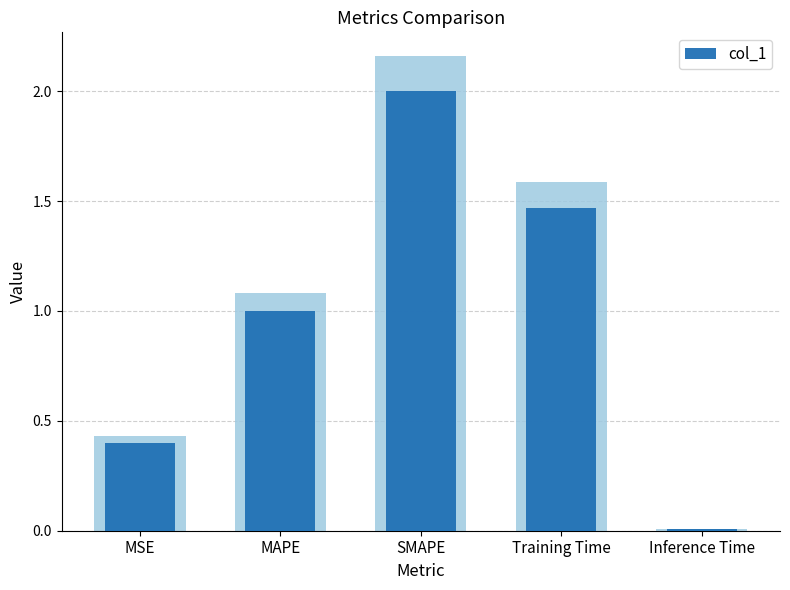

At which category does the chart reach its peak across all series?

SMAPE